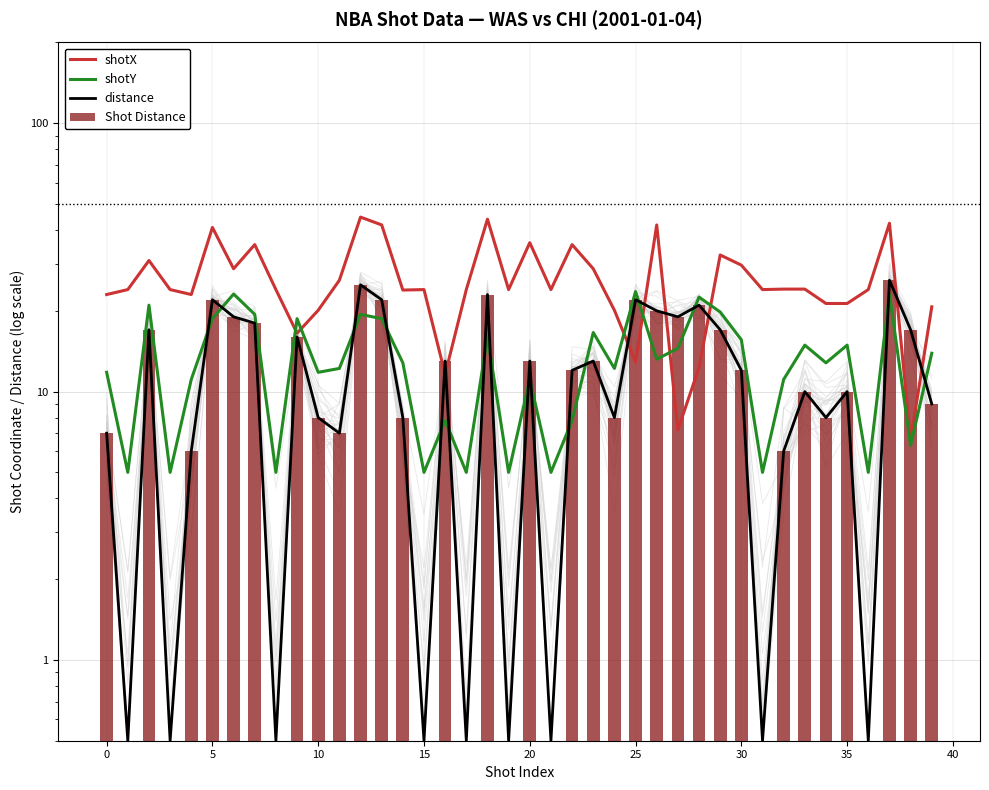

The value of shotX at 15 is 8.5. True or false?

False